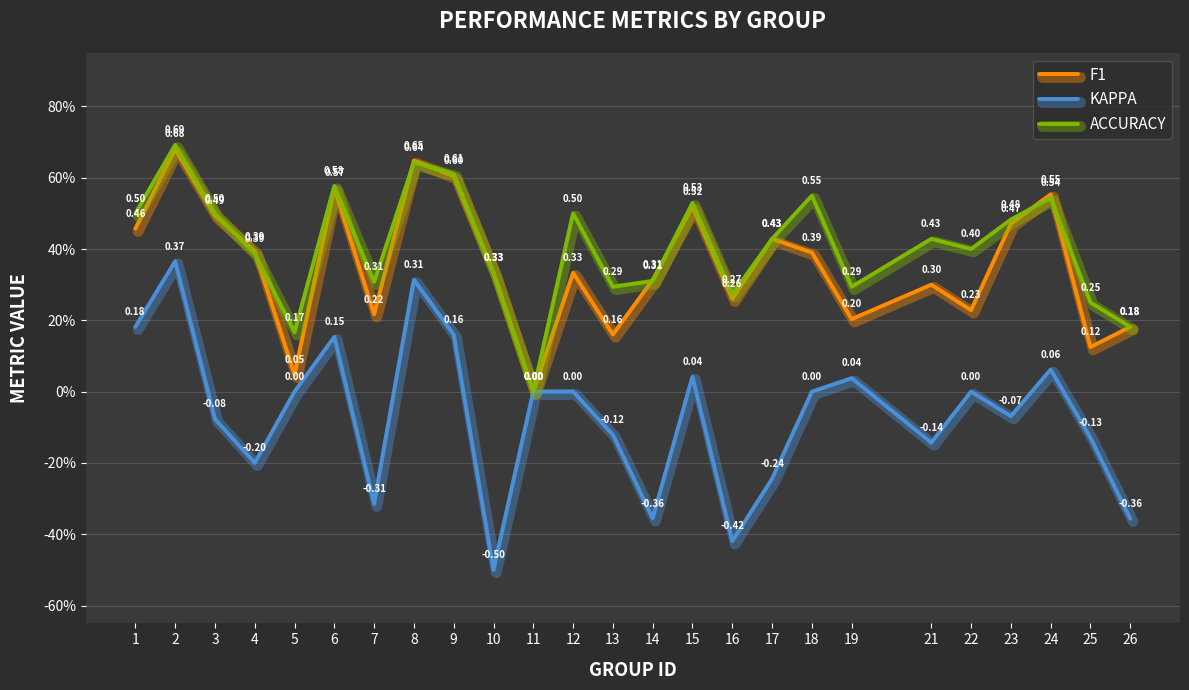

Which series has the largest range (max minus min)?

KAPPA